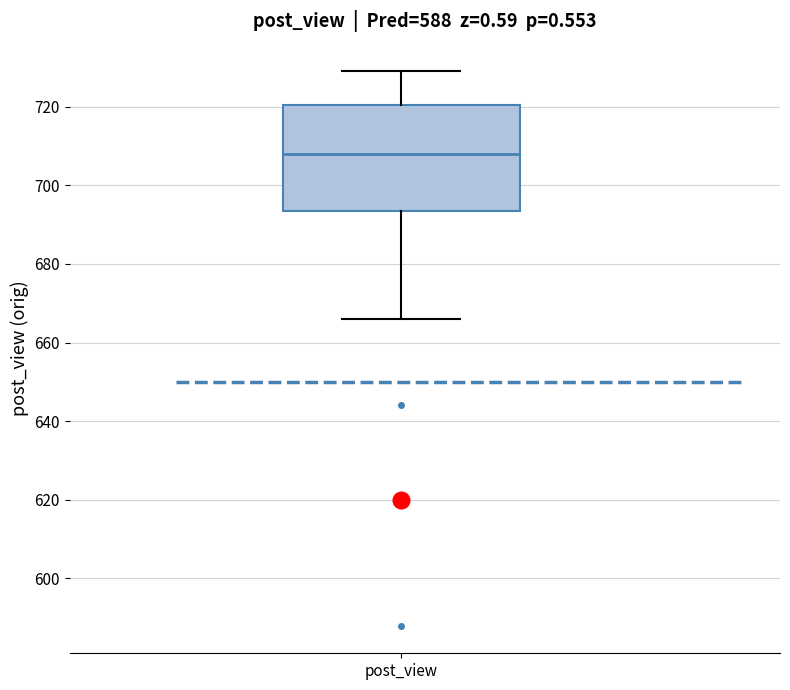

Read this box plot against the y-axis: the position of the median line, the range covered by the box, and the ends of both whiskers. The values are not printed on the chart, so give them approximately, as read against the axis.

median 708, box 694 to 720, whiskers 666 to 730